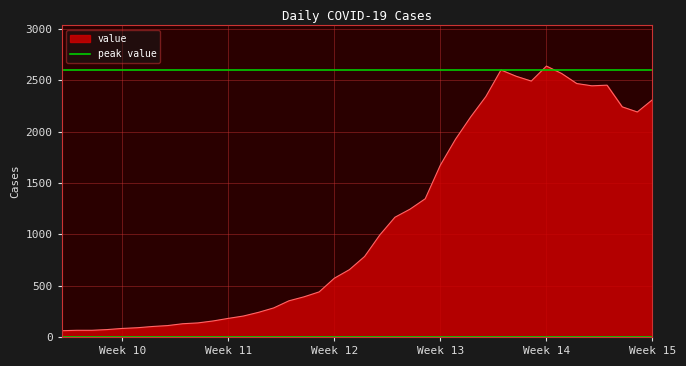

What is the lowest value of the value series?

61